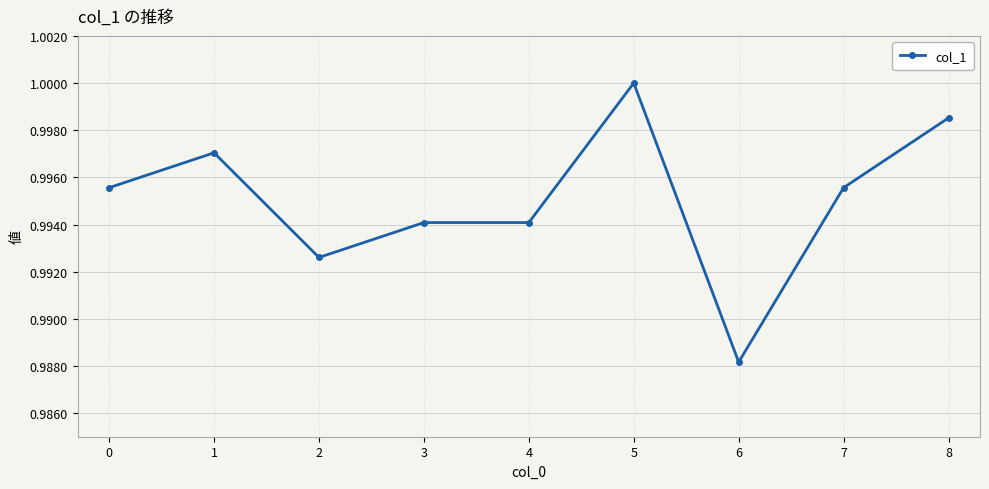

Count the number of categories in the chart.

9